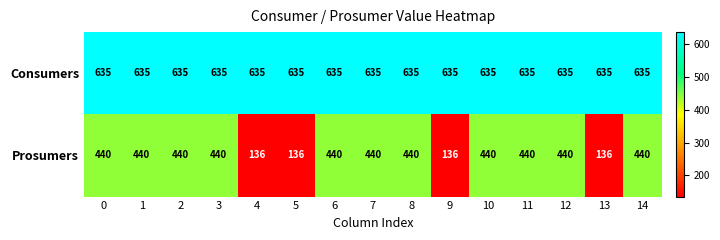

At how many categories does at least one series exceed 591?

15